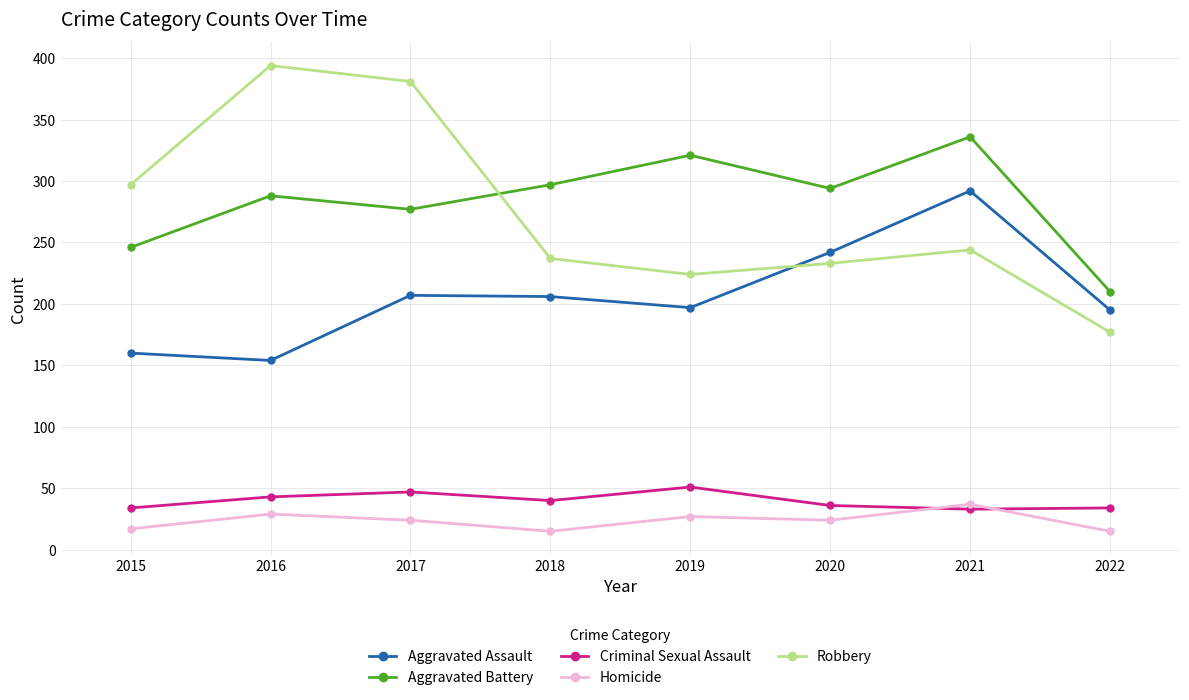

Where does the Homicide series first go above 24?

2016